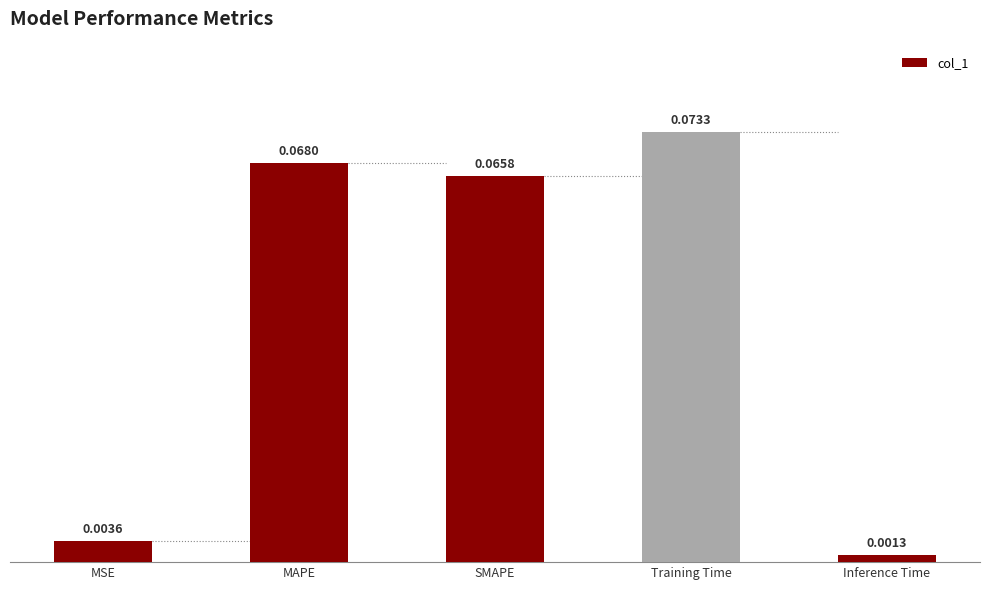

Which label corresponds to the smallest value in the chart?

Inference Time